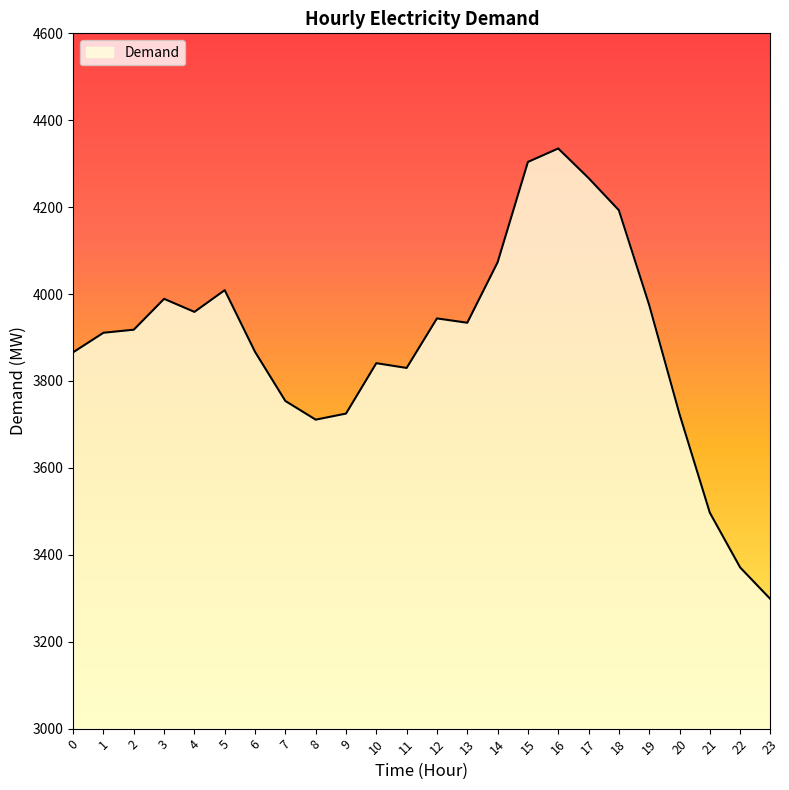

Which has a higher value, 6 or 20?

6